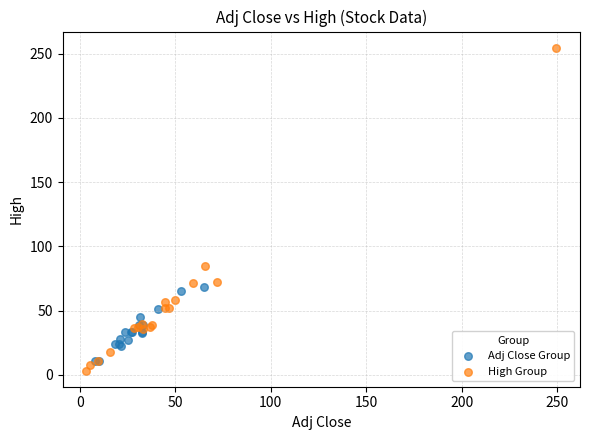

Which series contains the lowest Y value?

High Group